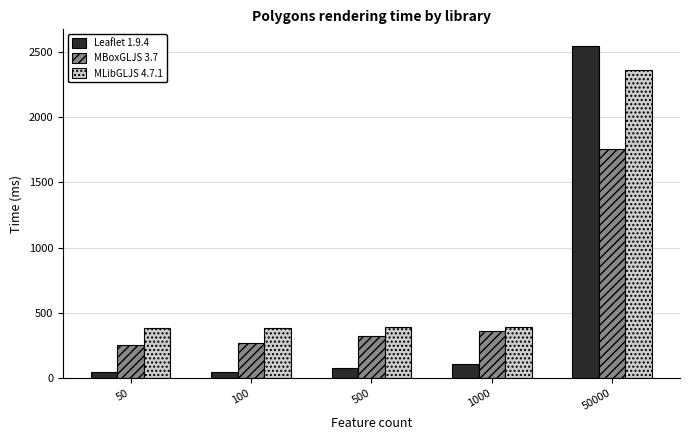

True or false: MLibGLJS 4.7.1 has a value of 387.0 at 500.

True